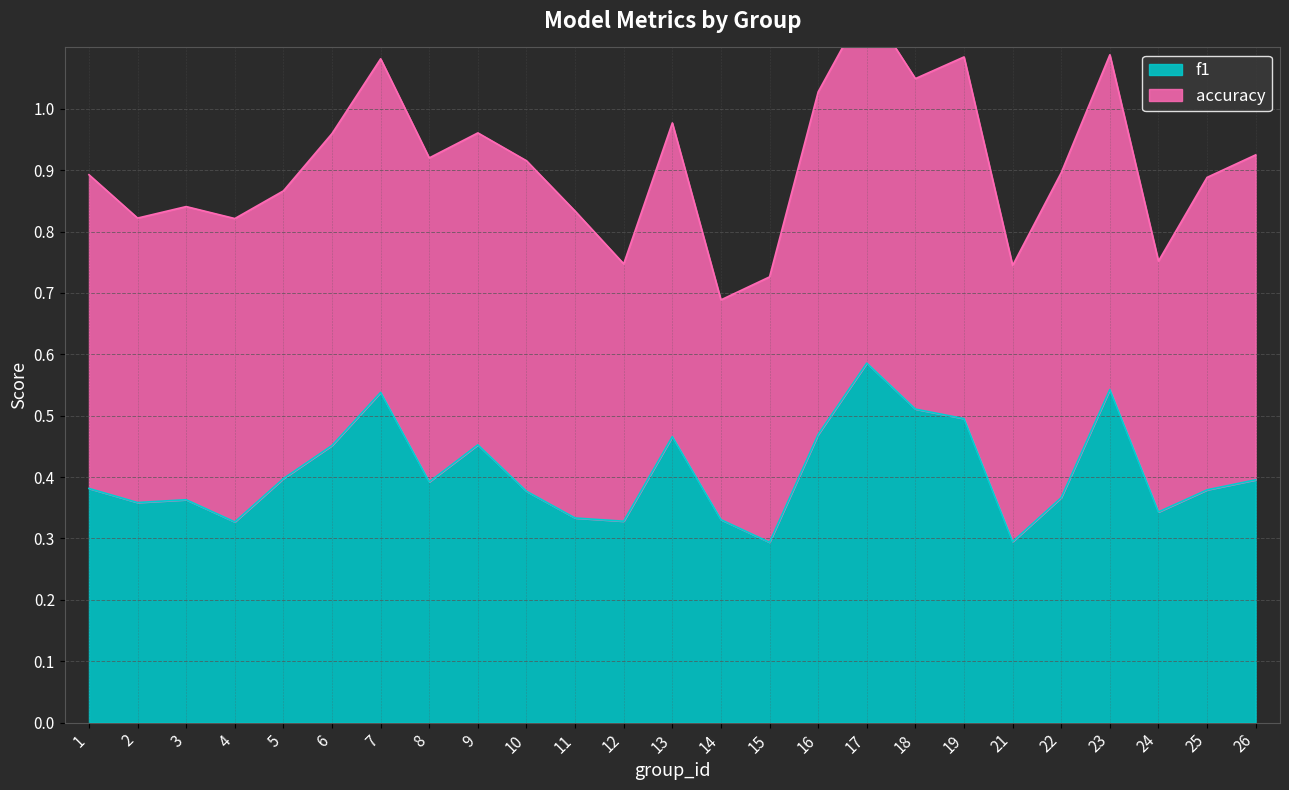

Where is the data nearest to the value 0?

15